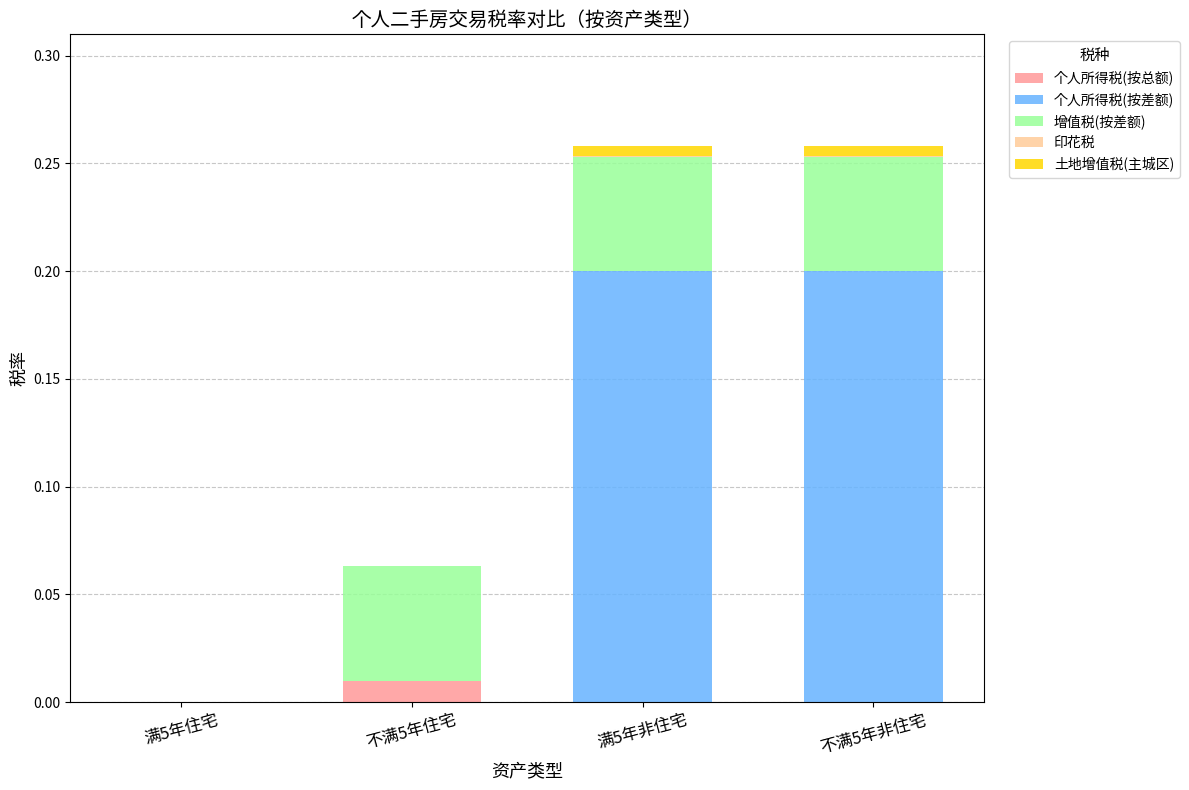

Count the number of categories in the chart.

4